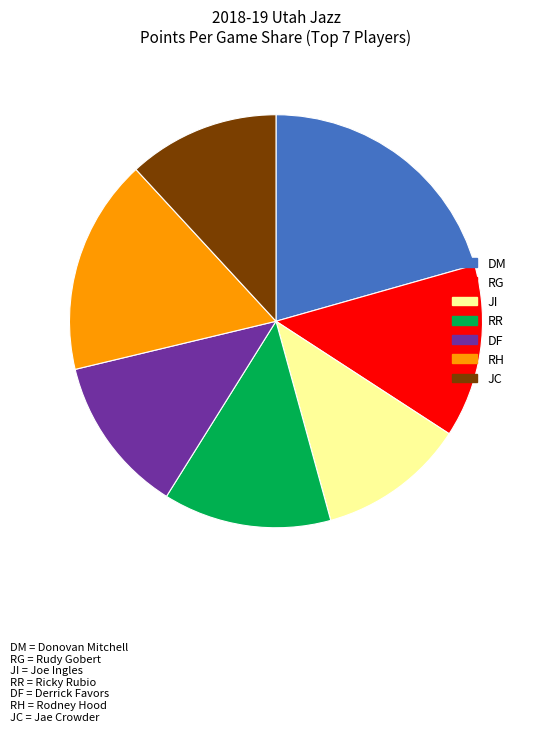

Does any single category account for the majority?

No